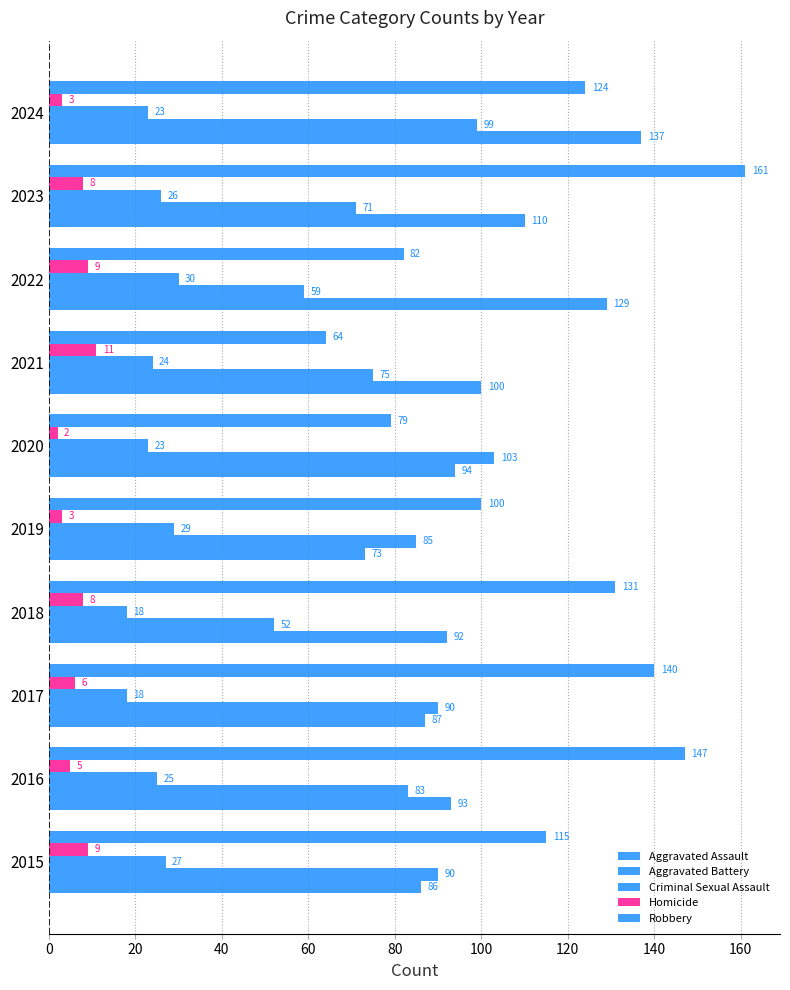

Count the number of categories in the chart.

10